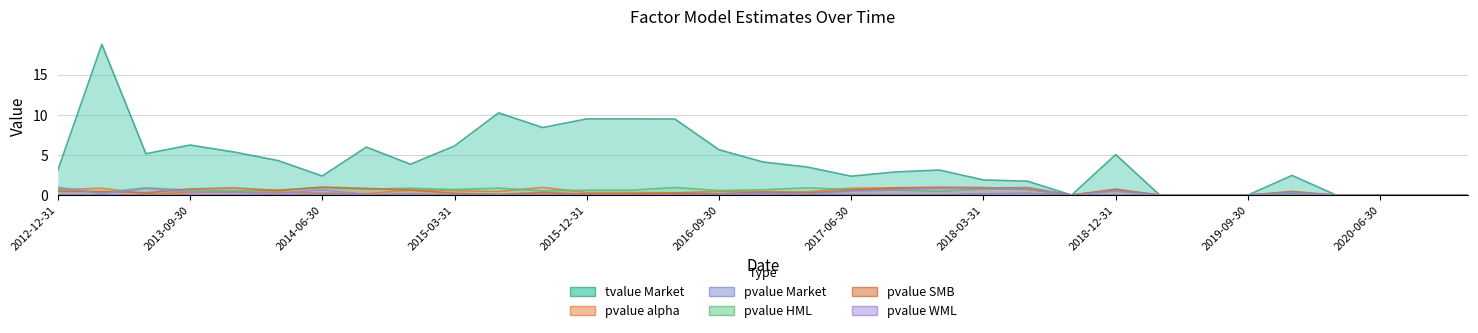

What are all the series names shown in the legend?

tvalue_Market, pvalue_alpha, pvalue_Market, pvalue_HML, pvalue_SMB, pvalue_WML